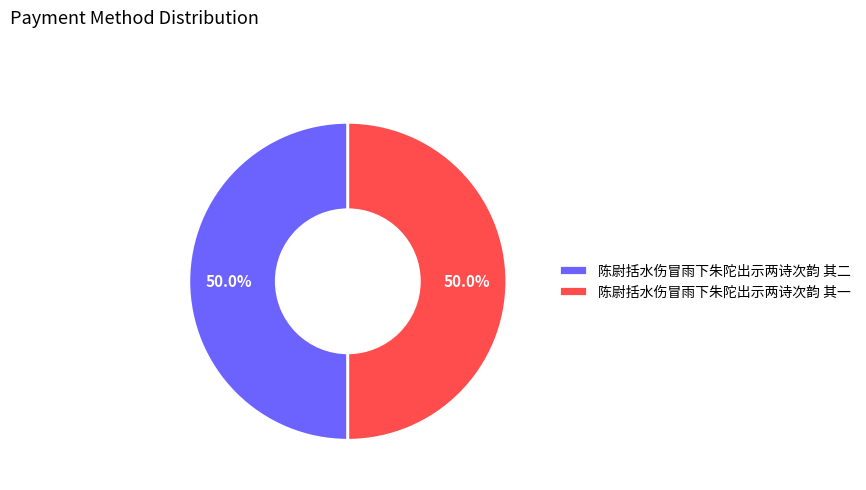

What is the ratio of the value at 陈尉括水伤冒雨下朱陀出示两诗次韵 其一 to the value at 陈尉括水伤冒雨下朱陀出示两诗次韵 其二?

1.0